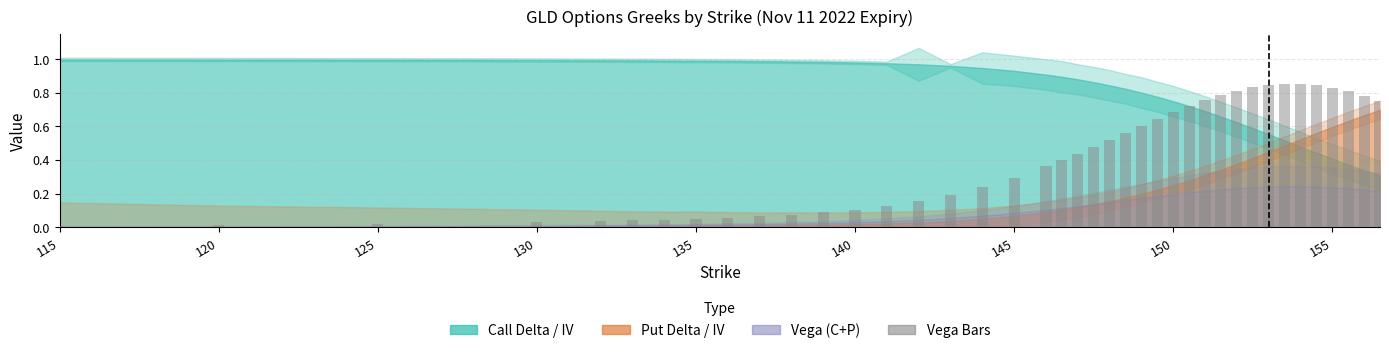

Read the iv_C value at 156.5.

0.2